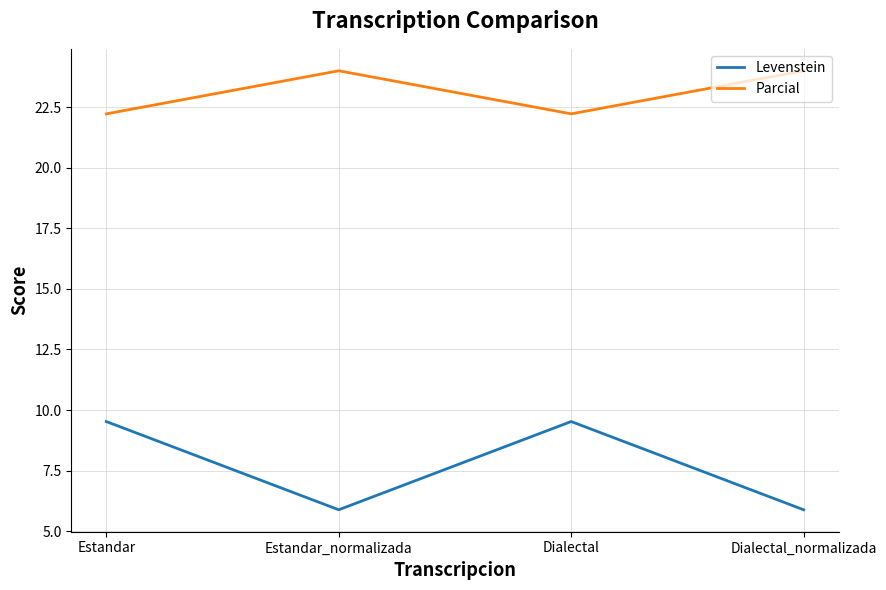

Does the chart have visible grid lines?

Yes